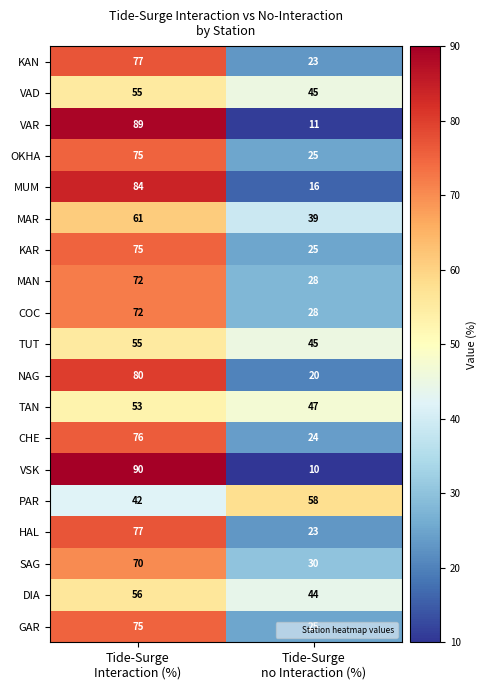

Which series has the largest range (max minus min)?

VSK